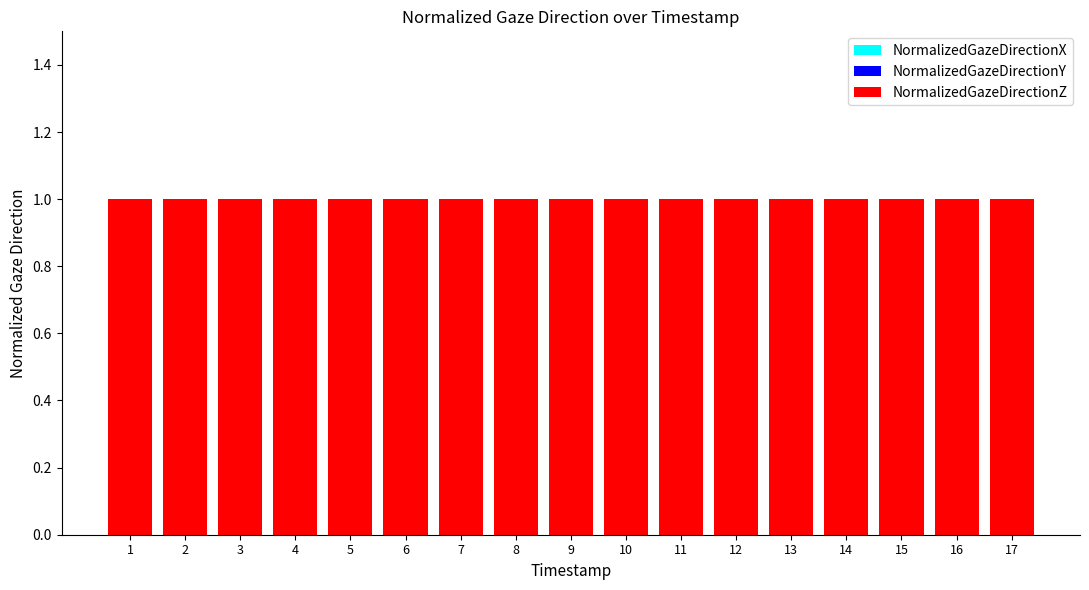

What is the spread (max minus min) of values at 11?

1